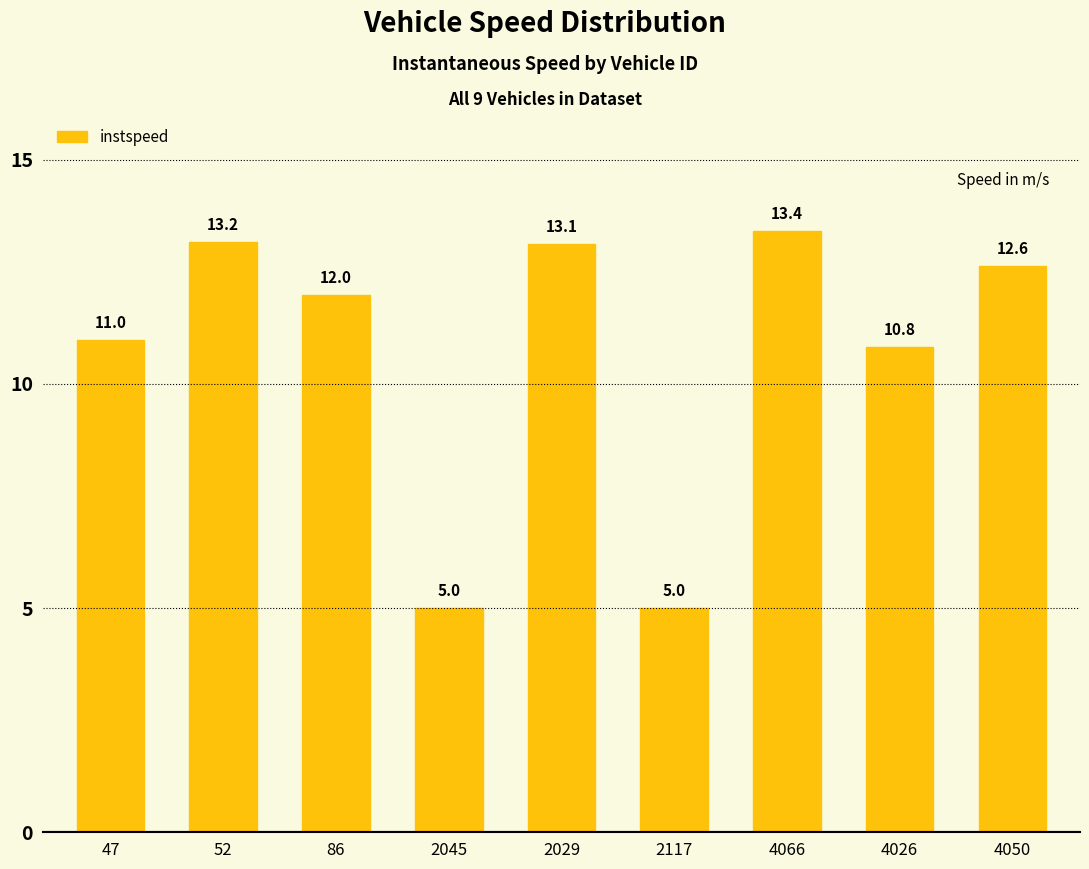

What is the average value?

10.7